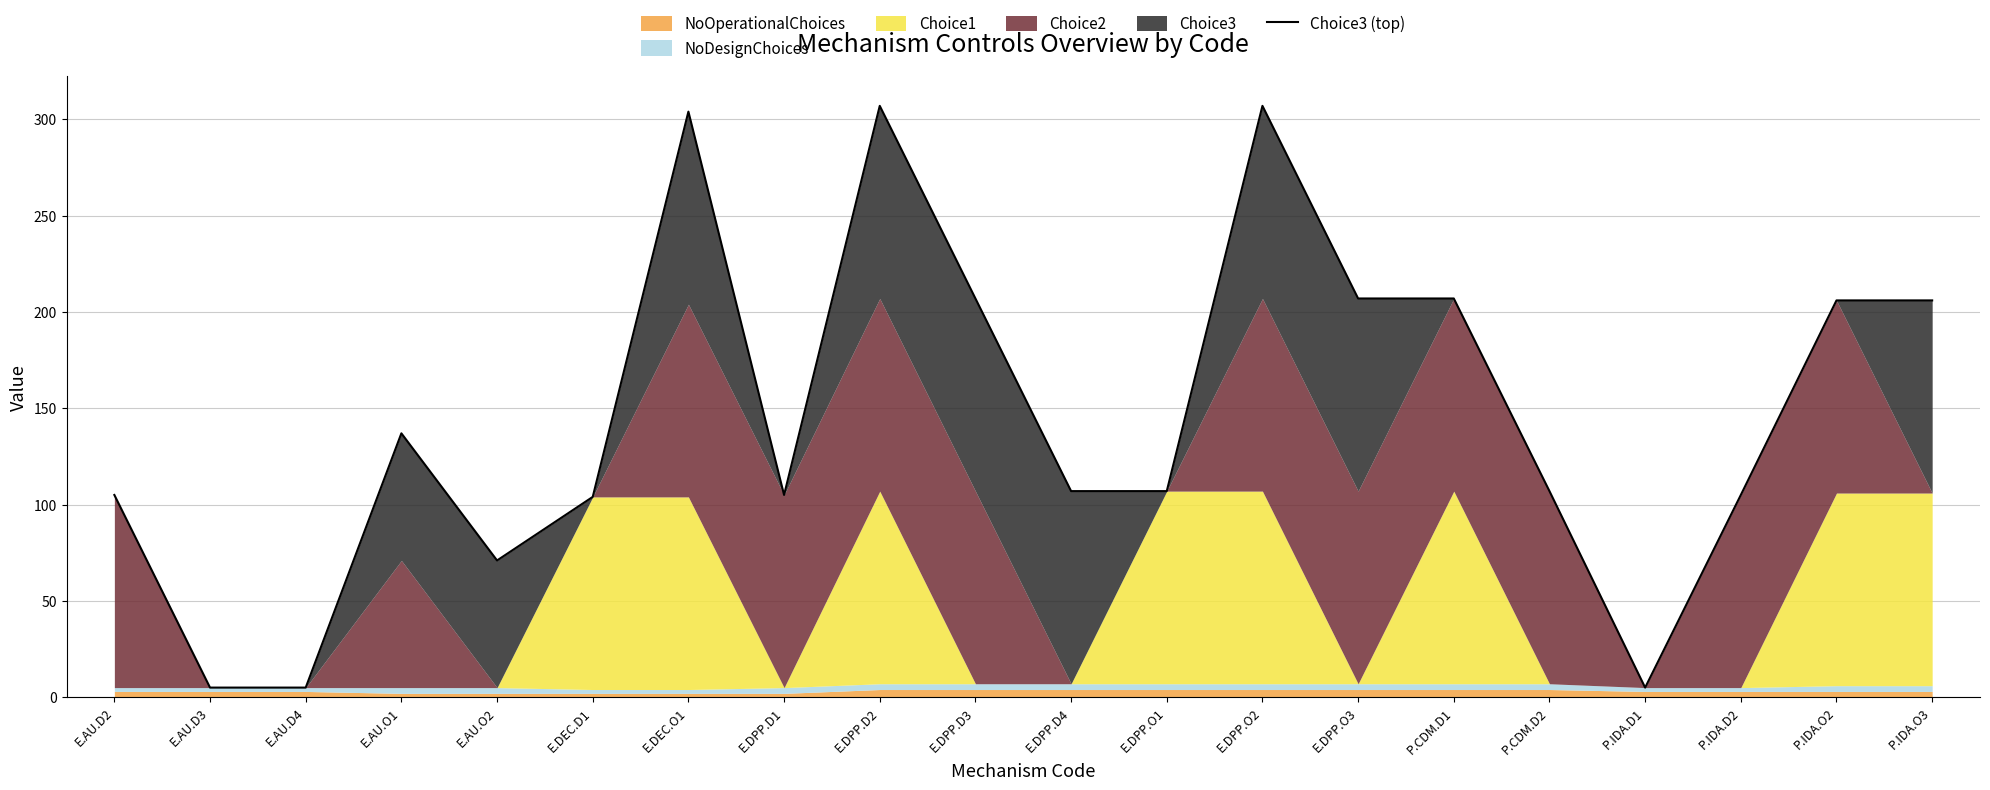

How many points are higher than both their immediate neighbors (excluding endpoints)?

4